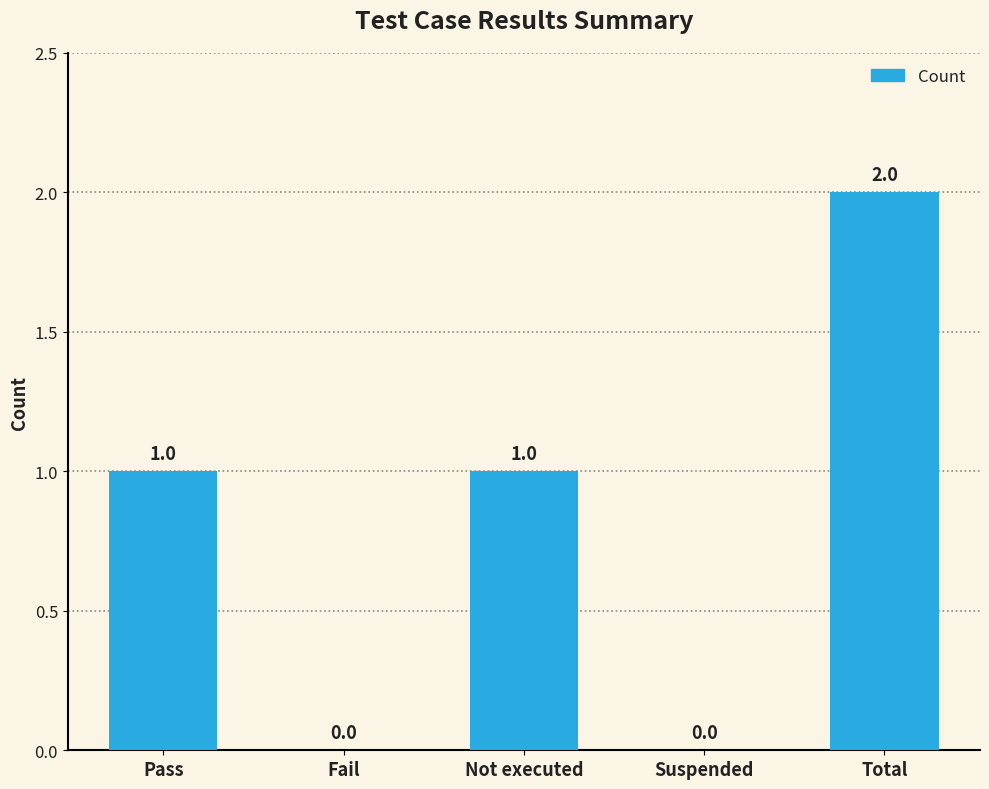

Between Fail and Pass, which is larger?

Pass